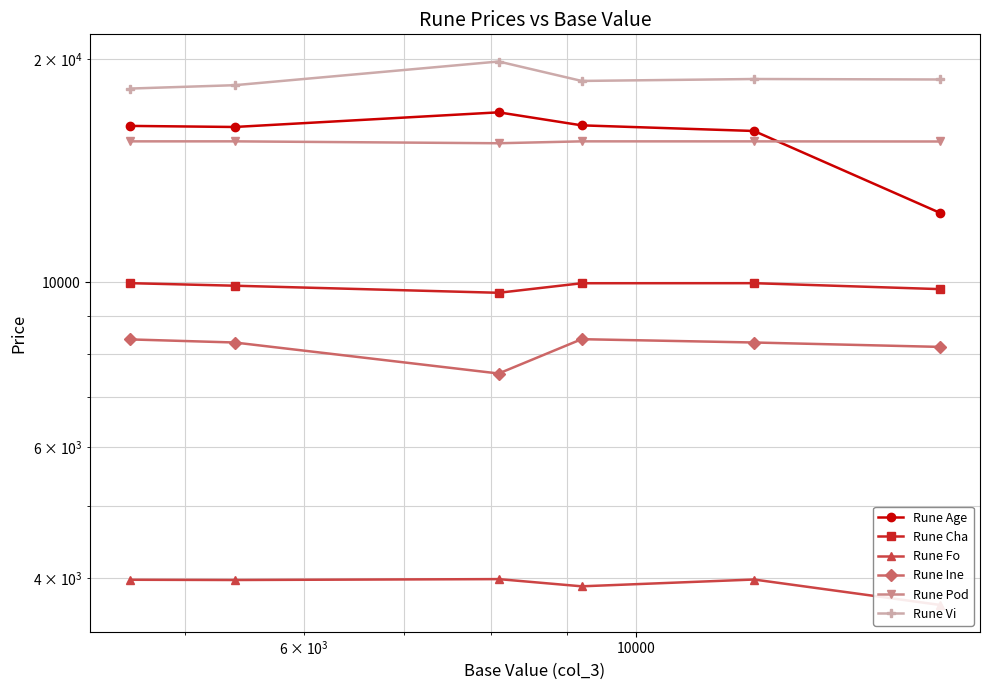

True or false: Rune Age and Rune Fo intersect in this chart.

False